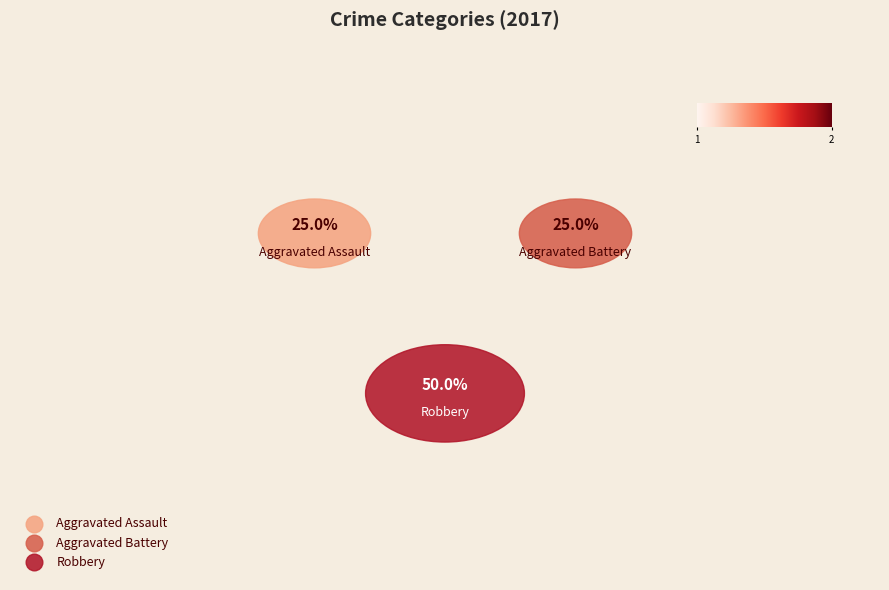

To the nearest percent, what is the difference between the largest and smallest slice percentages?

25%